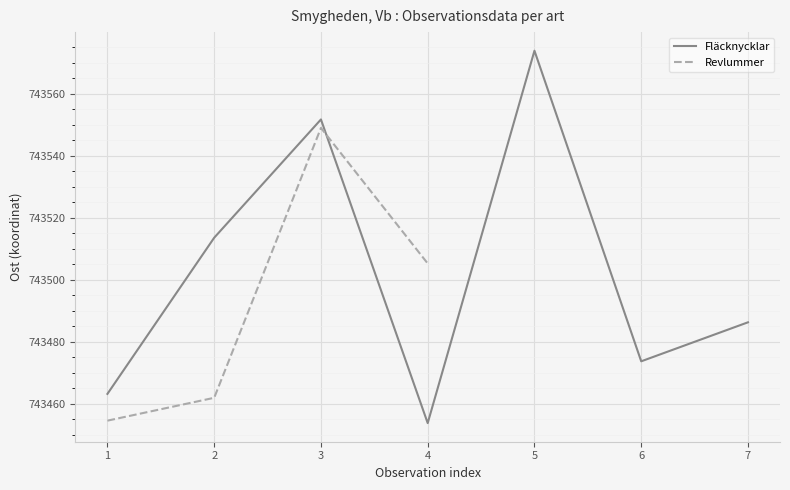

List the labels in order of Revlummer value, largest first.

3, 4, 2, 1